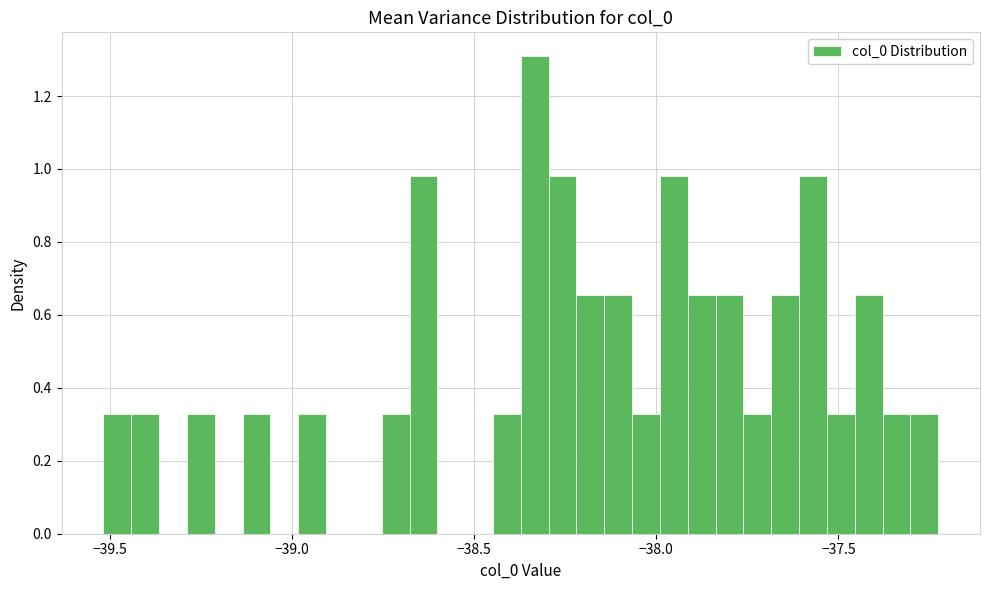

Around what value on the x-axis is the tallest bar? Give the approximate position of its centre, as read against the axis.

-38.35